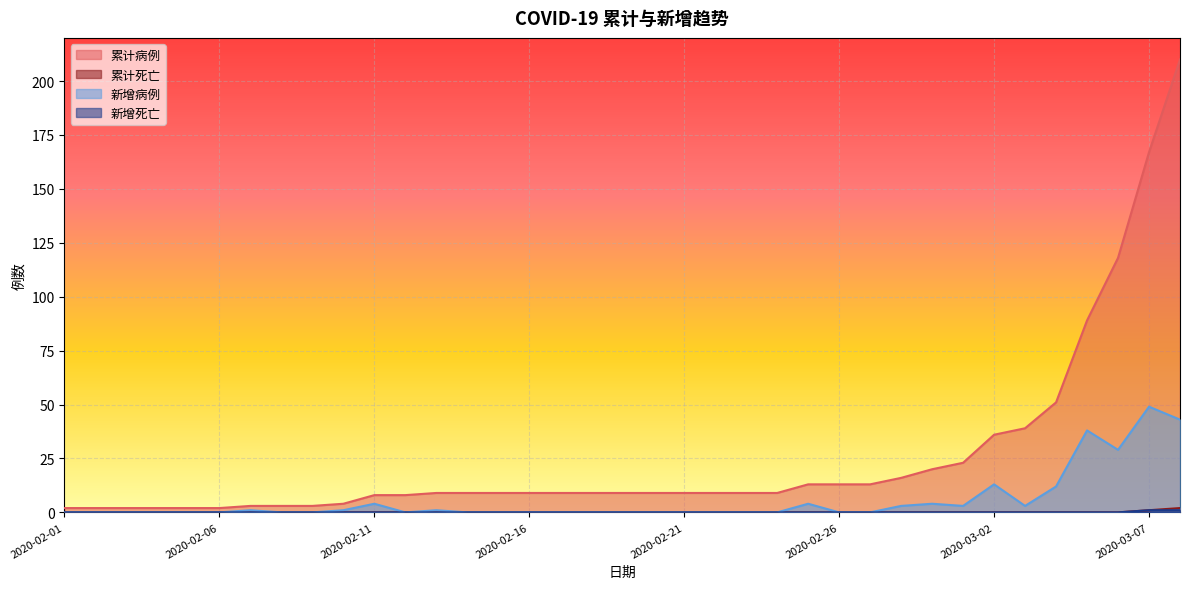

True or false: 累计病例 and 新增病例 cross at least once.

False